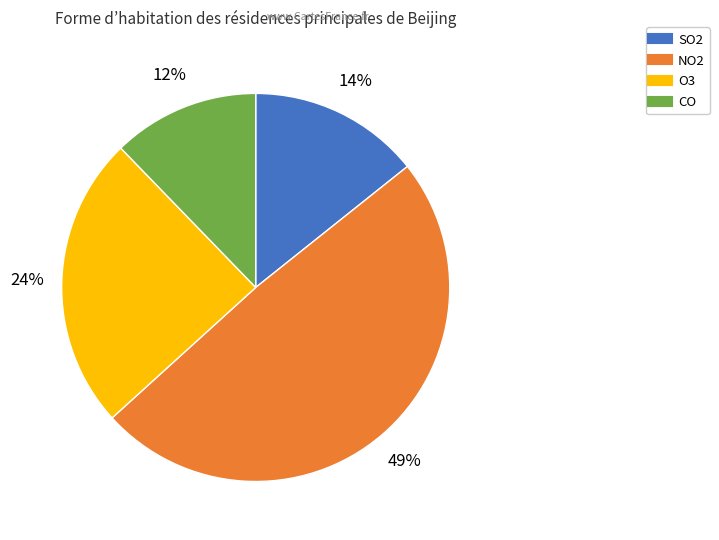

The SO2 slice represents 21% of the pie. True or false?

False